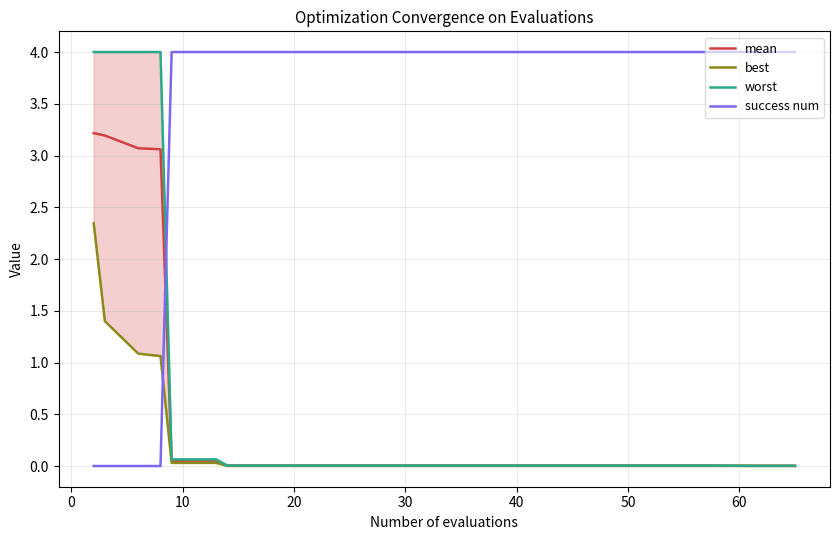

What is the maximum value for mean?

3.2